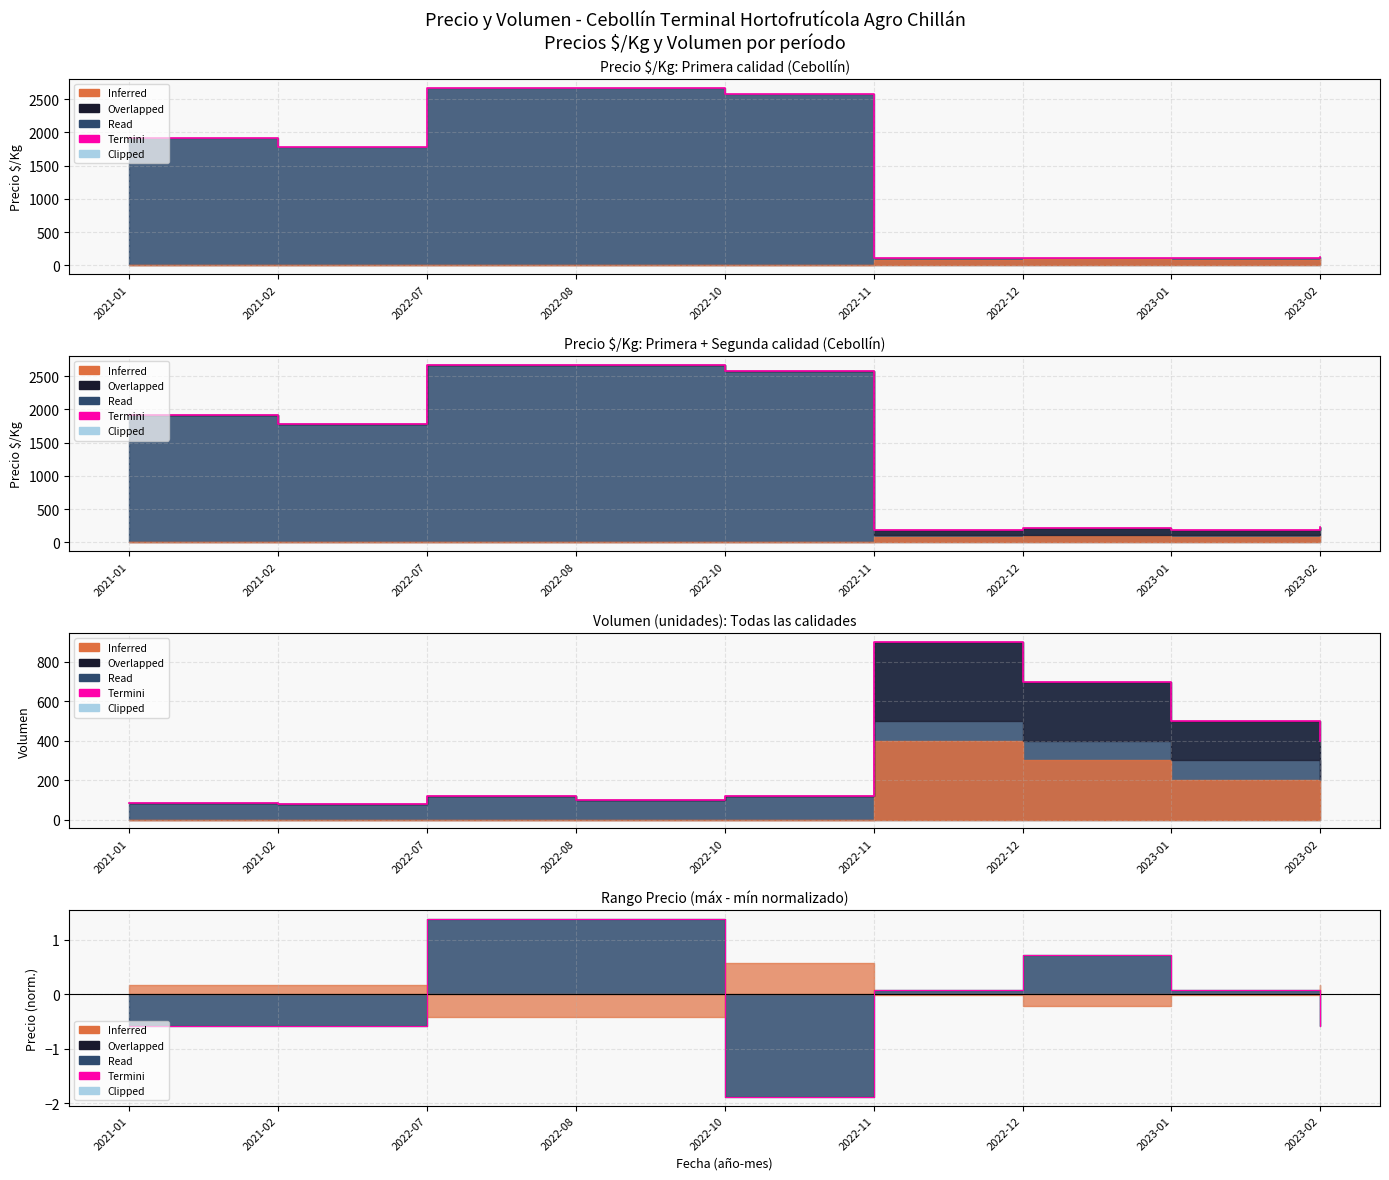

Rank the categories by value from lowest to highest.

2021-02, 2021-01, 2022-08, 2022-07, 2022-10, 2023-02, 2023-01, 2022-12, 2022-11